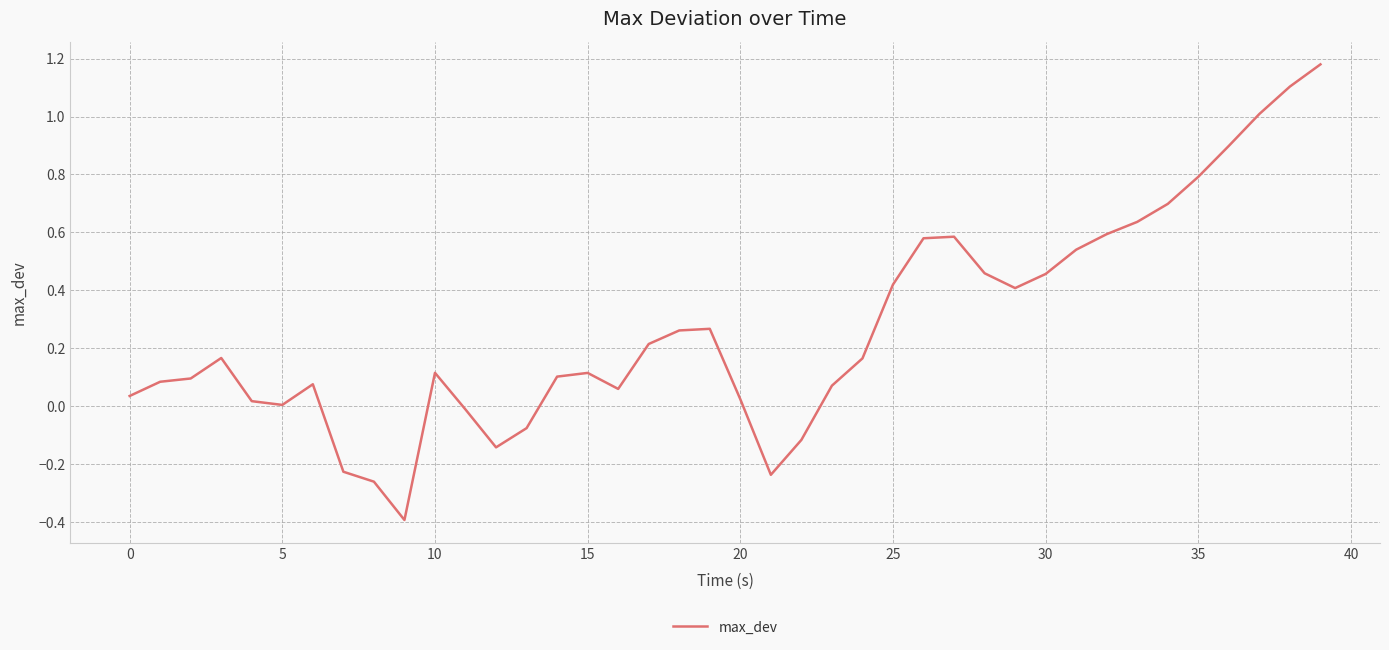

What is the smallest value displayed?

-0.4